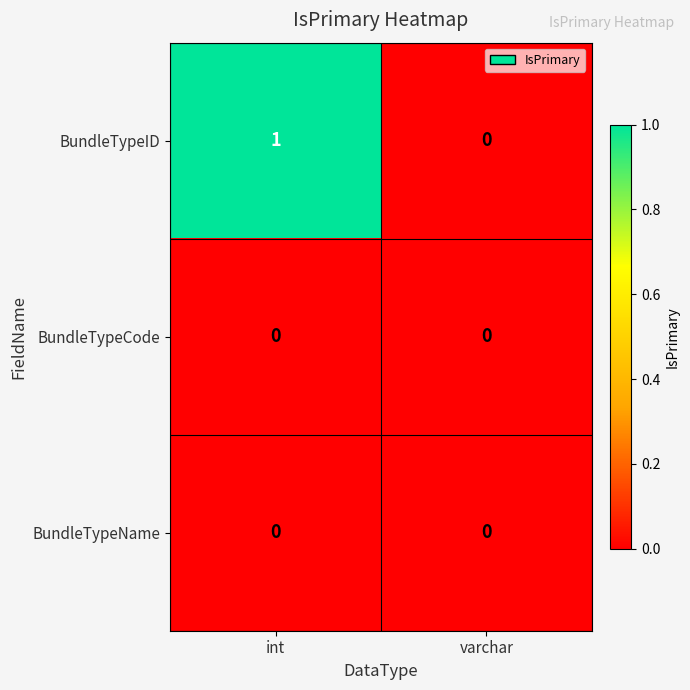

Reading left to right, what are all the values shown in this chart?

BundleTypeID: int=1	varchar=0
BundleTypeCode: int=0	varchar=0
BundleTypeName: int=0	varchar=0